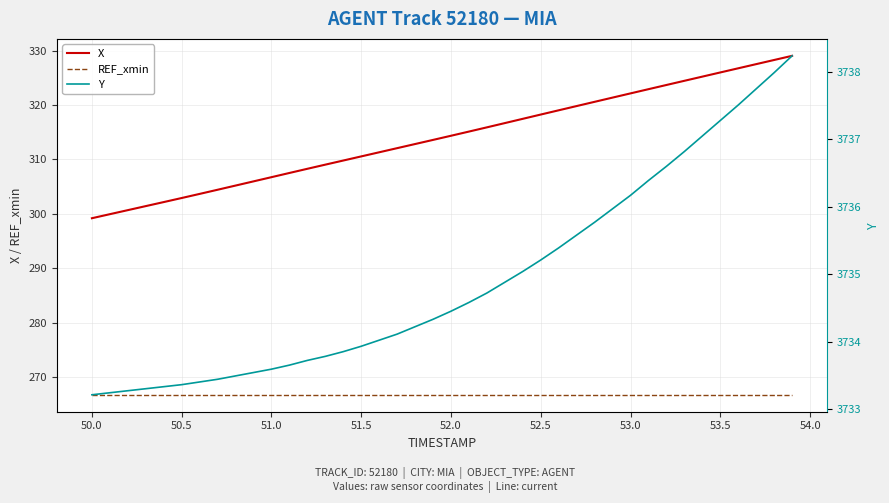

At how many categories does at least one series exceed 2518?

40